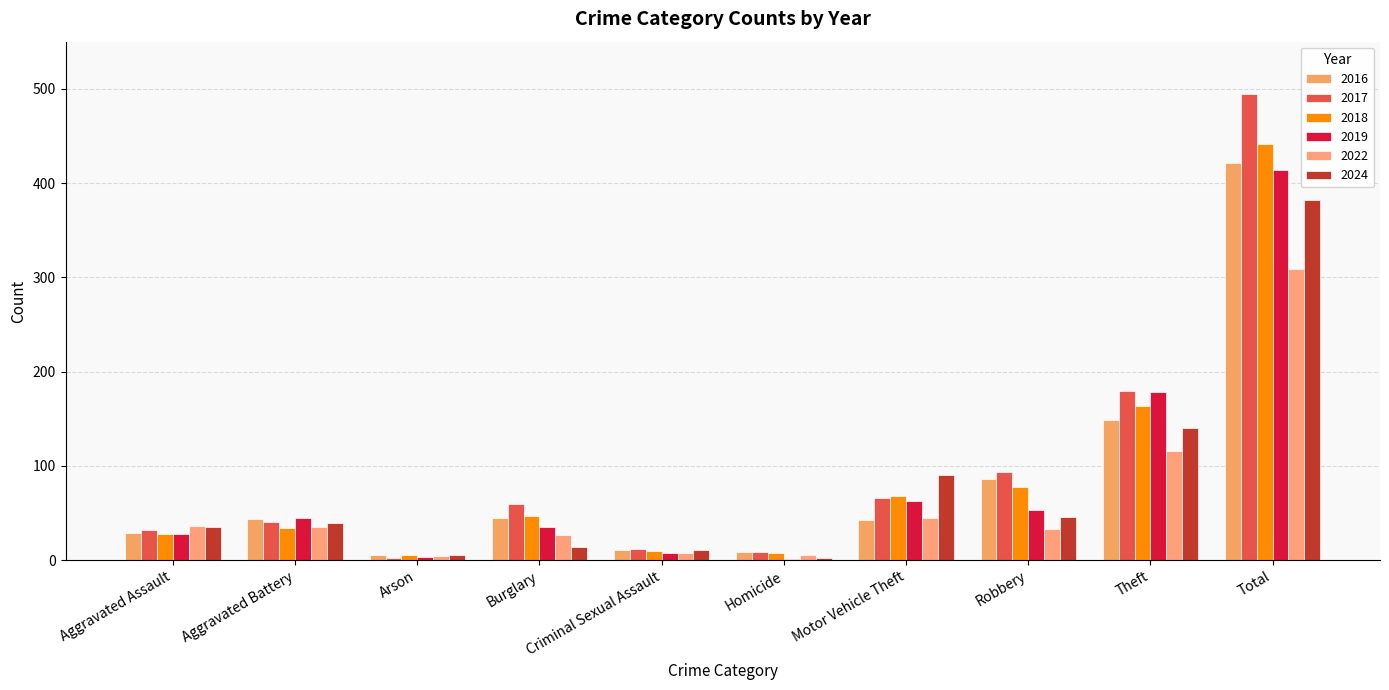

What is the difference between the second highest and second lowest values in the 2019 series?

175